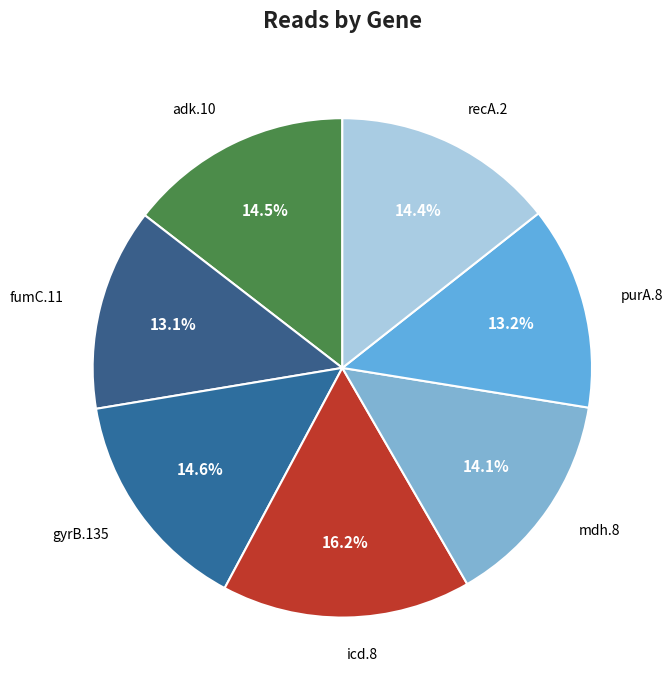

To the nearest percent, what is the difference between the icd.8 and gyrB.135 slice percentages?

2%